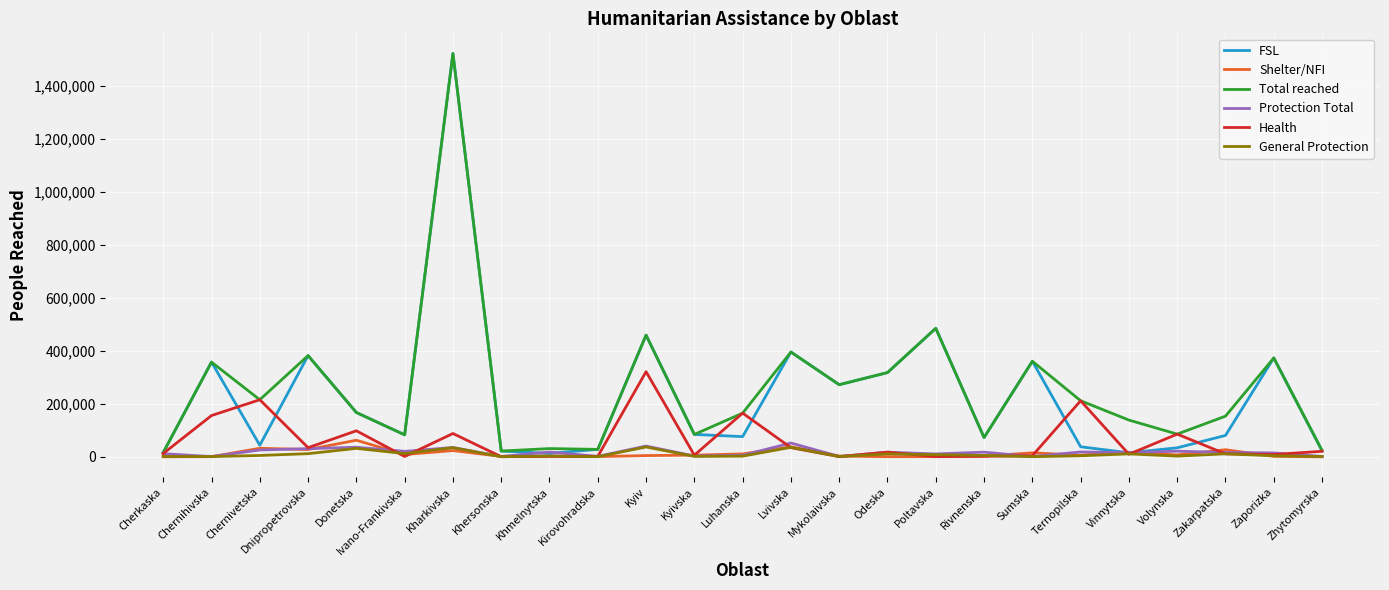

Is the value of FSL at Mykolaivska greater than the value of Total reached at Chernivetska?

Yes